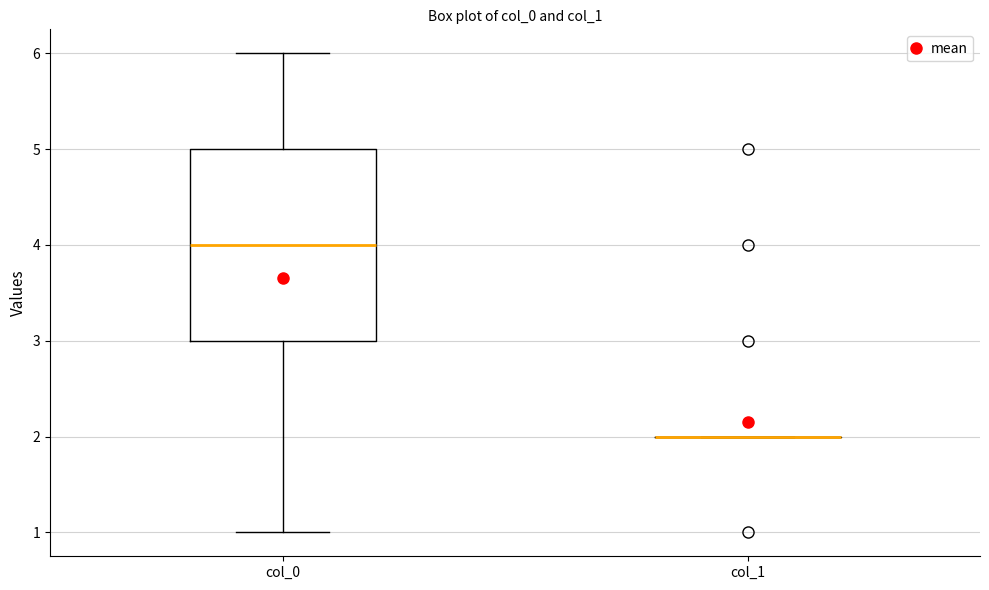

Comparing the boxes themselves (not the whiskers), which one is the tallest?

col_0